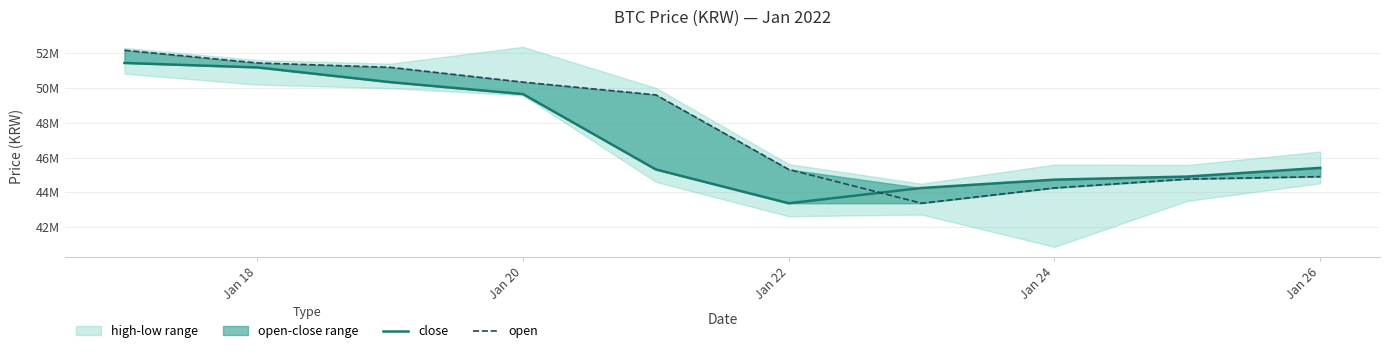

How many interior local valleys does the open series have?

1